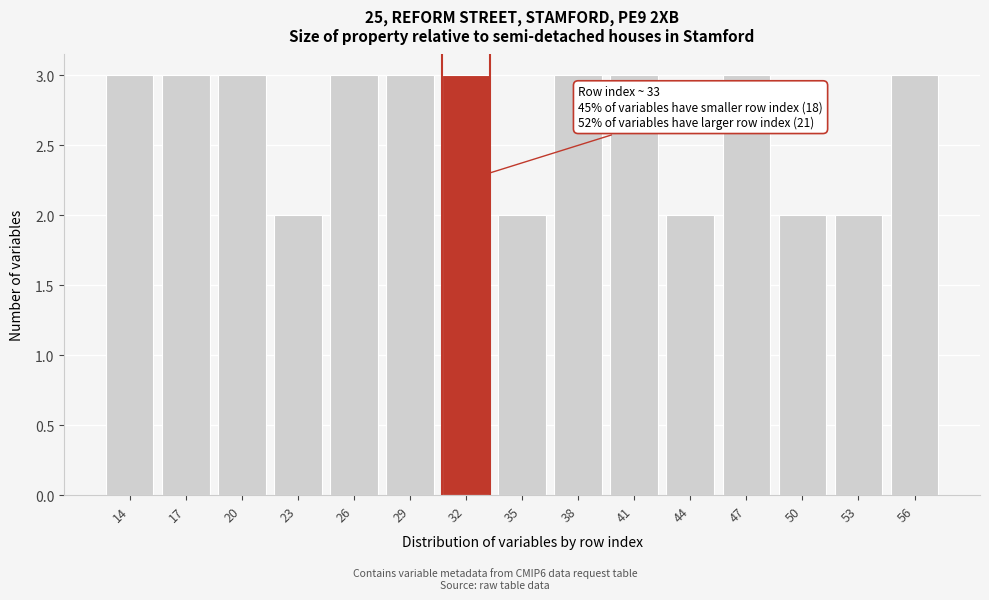

Reading left to right, what are all the values shown in this chart?

14=3	17=3	20=3	23=2	26=3	29=3	32=3	35=2	38=3	41=3	44=2	47=3	50=2	53=2	56=3